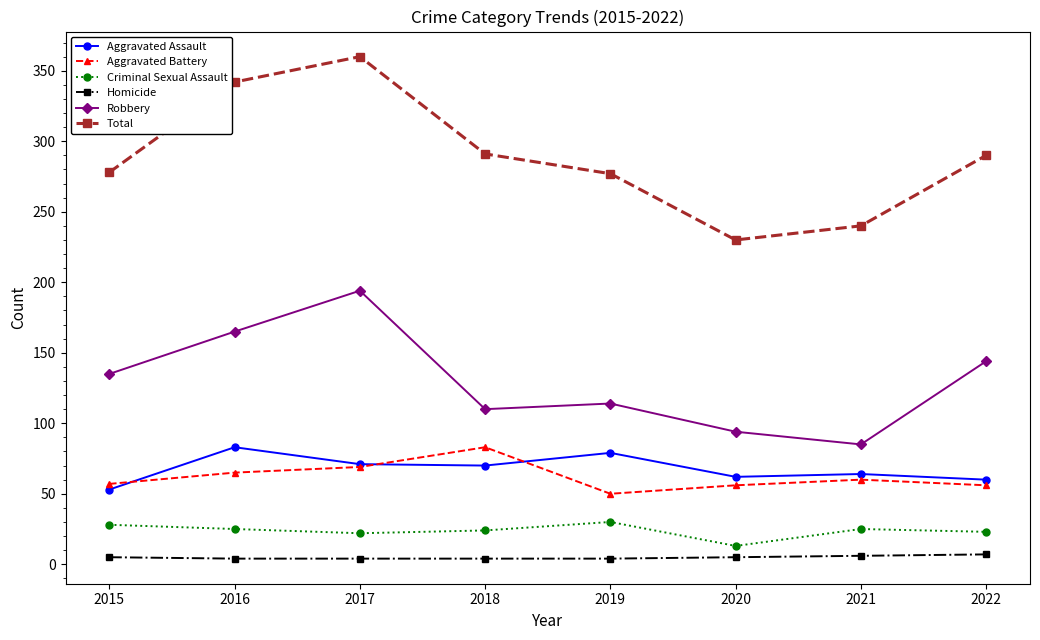

Which category has the highest value across all series?

2017